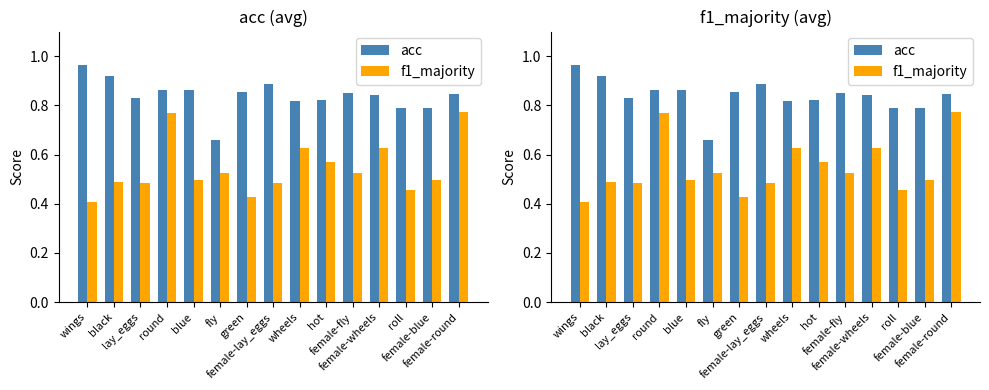

At how many categories does at least one series exceed 0?

15